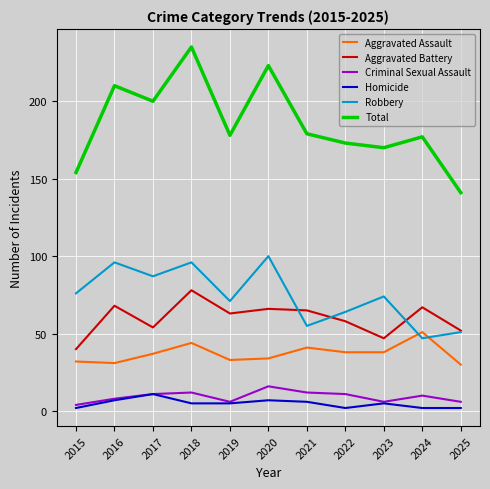

True or false: Aggravated Assault and Aggravated Battery cross at least once.

False